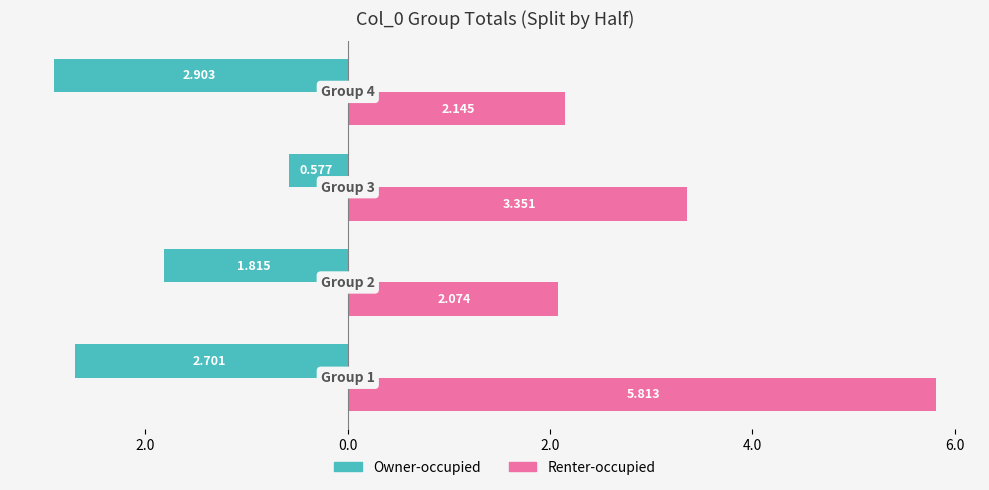

What are all the series names shown in the legend?

Owner-occupied, Renter-occupied